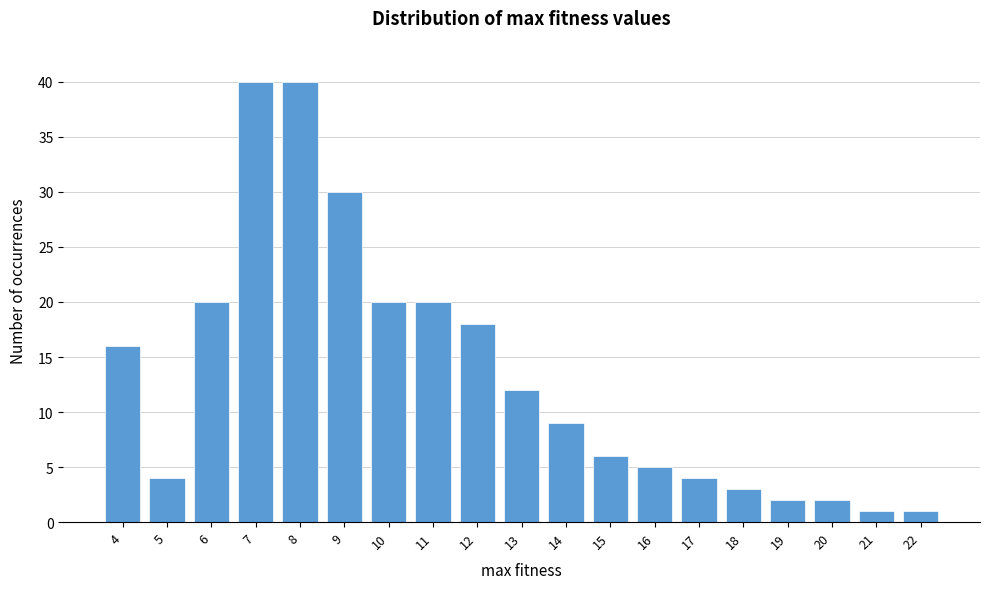

Reading right to left, list all the values displayed in this chart.

22=1	21=1	20=2	19=2	18=3	17=4	16=5	15=6	14=9	13=12	12=18	11=20	10=20	9=30	8=40	7=40	6=20	5=4	4=16